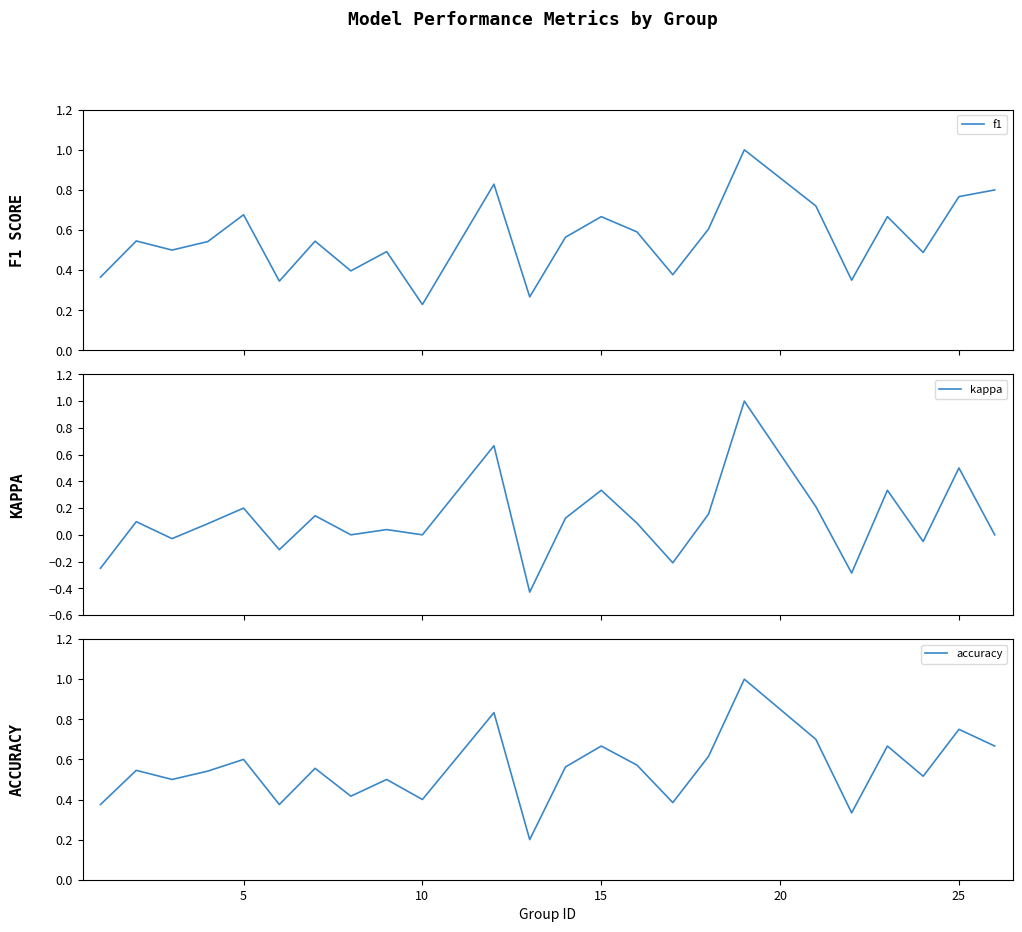

True or false: accuracy and kappa intersect in this chart.

False